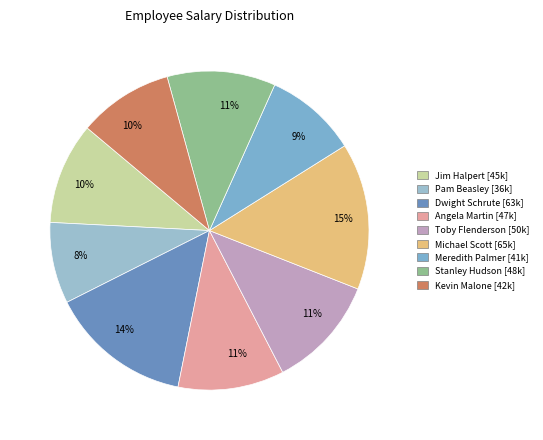

Do Jim Halpert and Toby Flenderson together represent more than half of the pie?

No